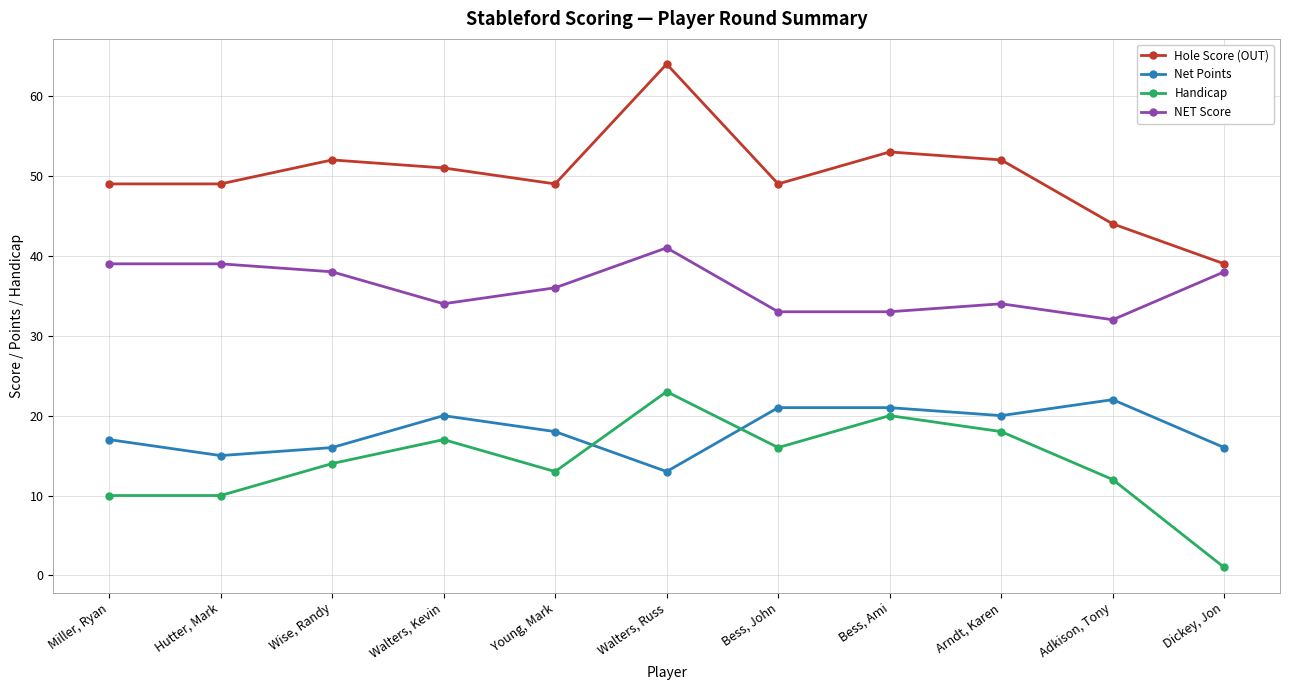

True or false: Handicap and NET Score intersect in this chart.

False